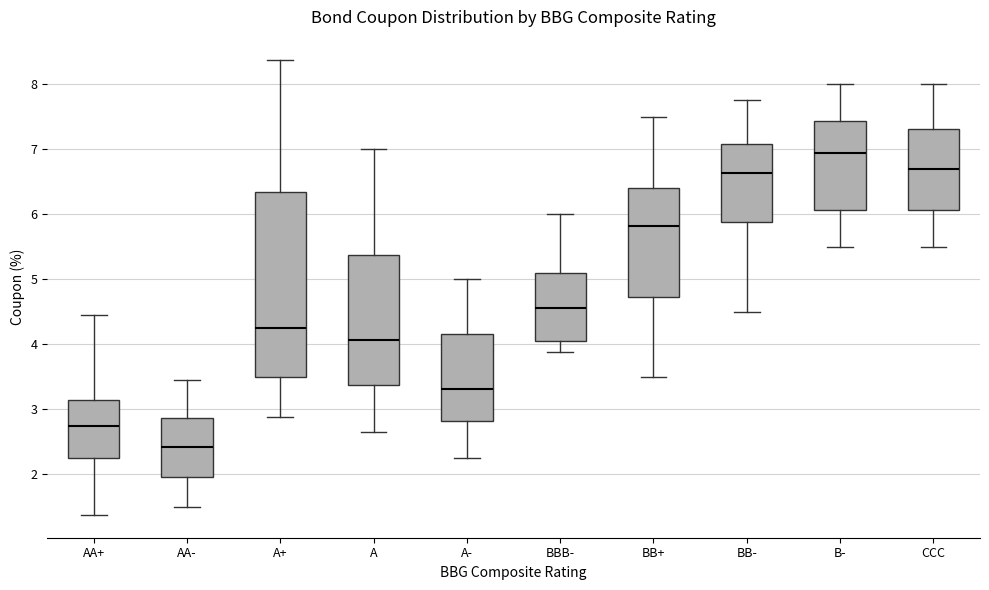

Reading left to right, read every box against the y-axis: the position of its median line, the range the box covers, and the ends of its whiskers. The values are not printed on the chart, so give them approximately, as read against the axis.

AA+: median 2.8, box 2.3 to 3.2, whiskers 1.4 to 4.5
AA-: median 2.4, box 2.0 to 2.9, whiskers 1.5 to 3.5
A+: median 4.3, box 3.5 to 6.3, whiskers 2.9 to 8.4
A: median 4.1, box 3.4 to 5.4, whiskers 2.7 to 7.0
A-: median 3.3, box 2.8 to 4.2, whiskers 2.3 to 5.0
BBB-: median 4.6, box 4.1 to 5.1, whiskers 3.9 to 6.0
BB+: median 5.8, box 4.7 to 6.4, whiskers 3.5 to 7.5
BB-: median 6.6, box 5.9 to 7.1, whiskers 4.5 to 7.8
B-: median 6.9, box 6.1 to 7.4, whiskers 5.5 to 8.0
CCC: median 6.7, box 6.1 to 7.3, whiskers 5.5 to 8.0